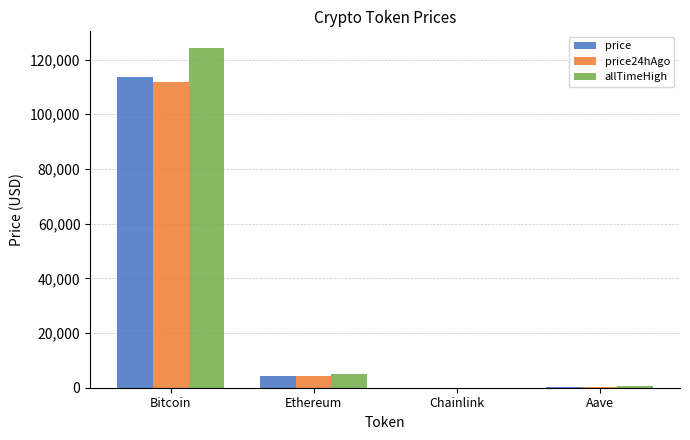

At which label does price reach its peak?

Bitcoin